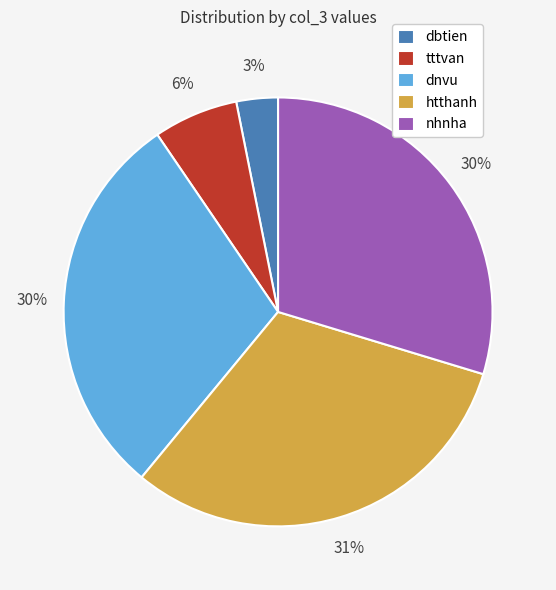

To the nearest percent, what percentage of the pie is dbtien?

3%